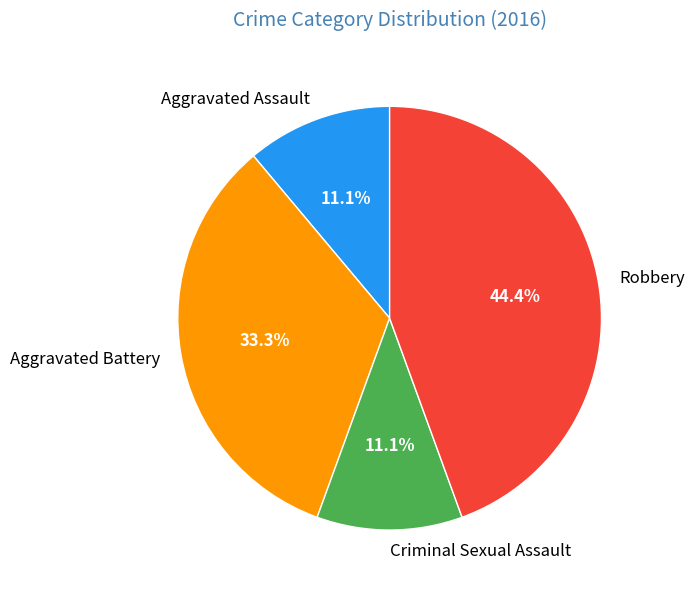

What is the ratio of the value at Robbery to the value at Aggravated Battery?

1.3